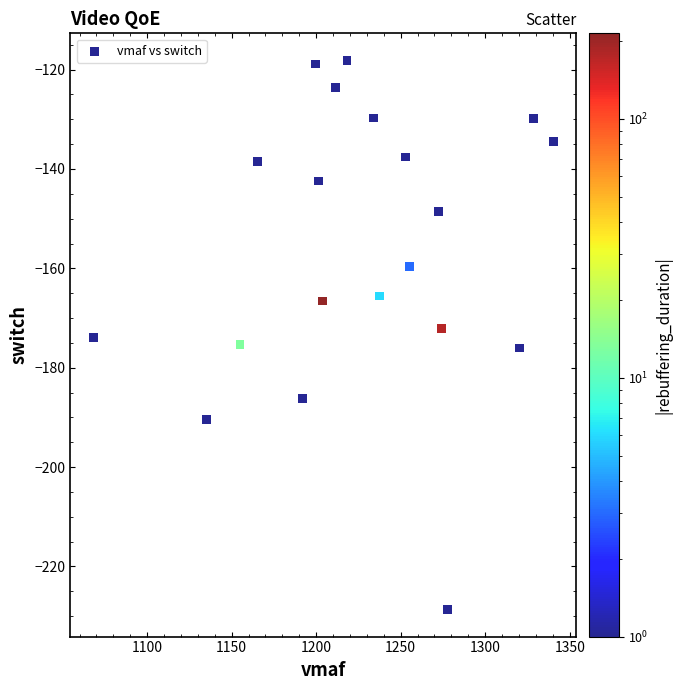

What is the range of Y values (max minus min)?

110.4